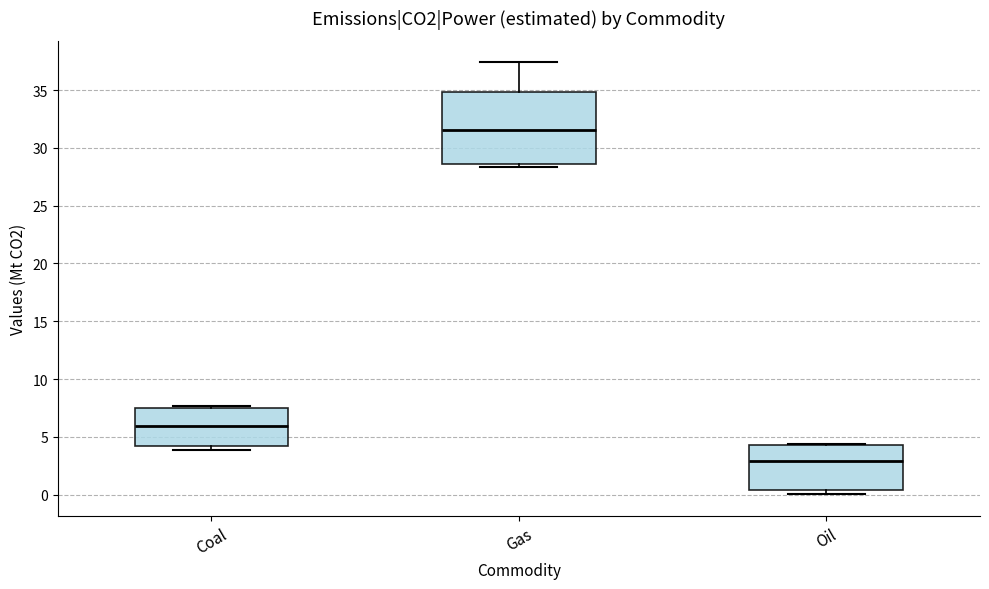

Reading left to right, transcribe this box plot: for each box, give where its median line is, the range the box spans, and where its two whiskers end, as read against the y-axis. The values are not printed on the chart, so give them approximately, as read against the axis.

Coal: median 6.0, box 4.0 to 7.5, whiskers 4.0 (just below the box's lower edge) to 7.5 (just above the box's upper edge)
Gas: median 31.5, box 28.5 to 35.0, whiskers 28.5 (just below the box's lower edge) to 37.5
Oil: median 3.0, box 0.5 to 4.5, whiskers 0.0 to 4.5